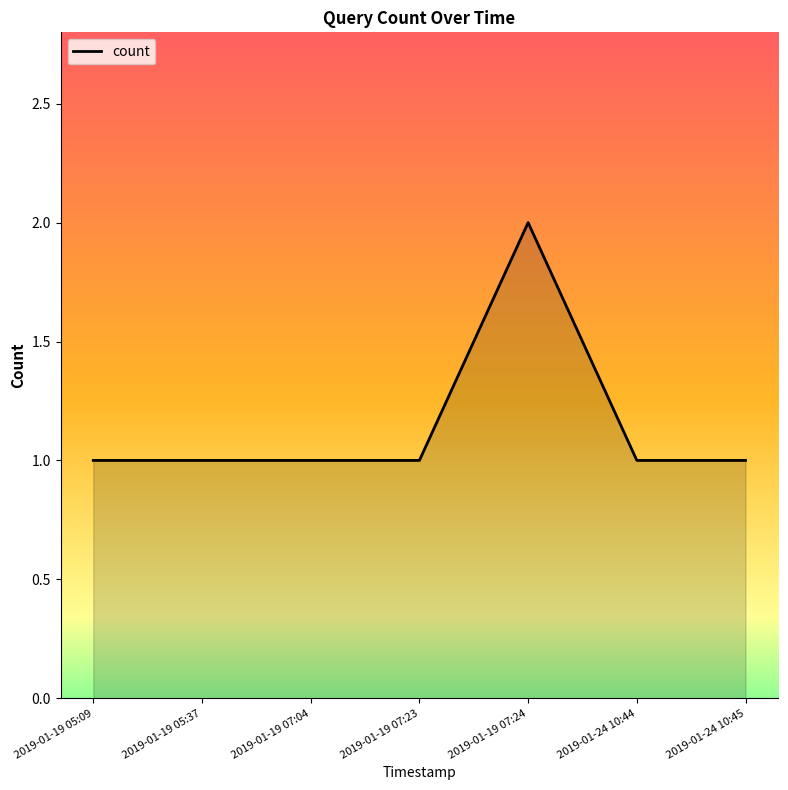

The chart shows a value of 2 at 2019-01-19 07:24. True or false?

True